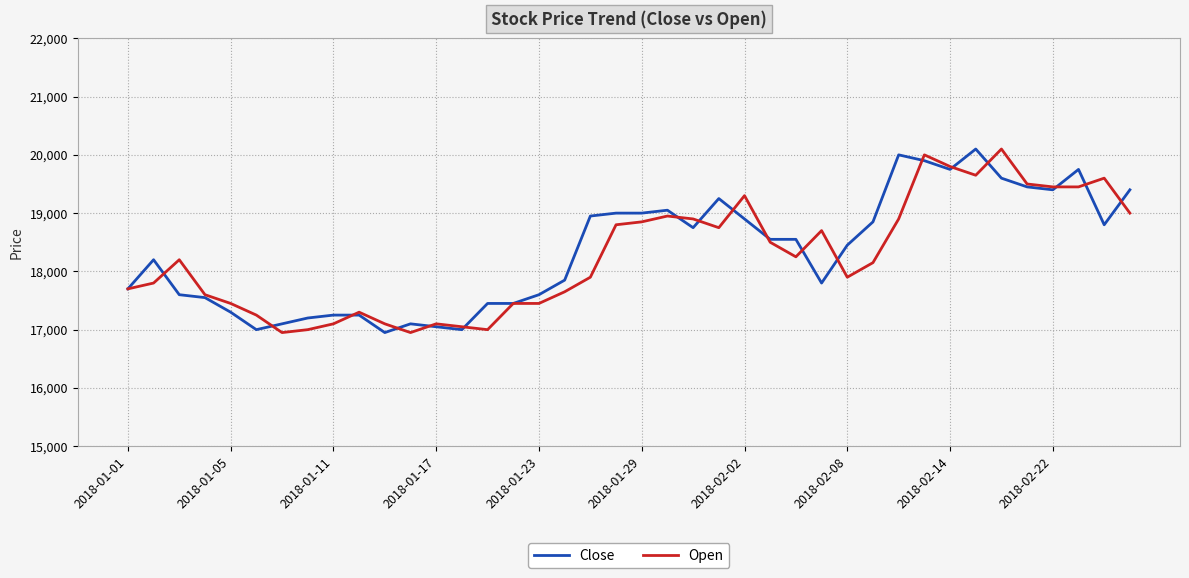

What is the highest value of the Open series?

20100